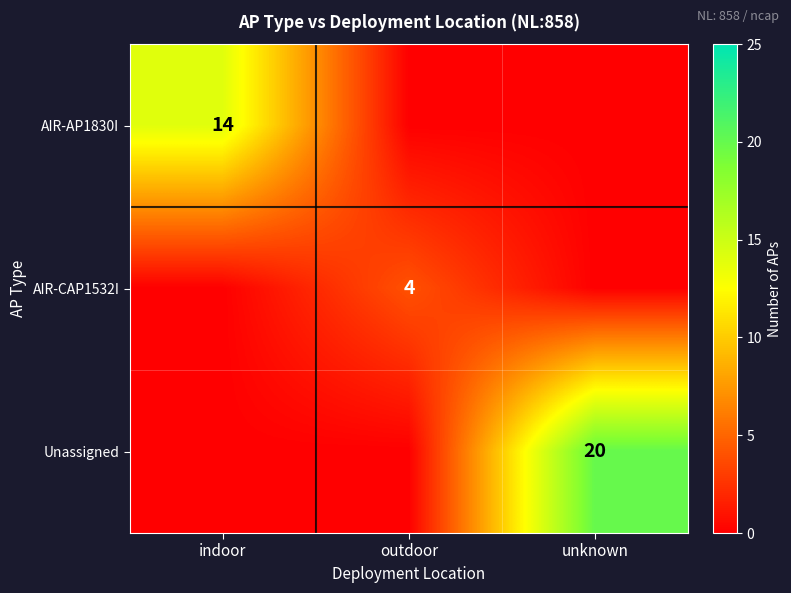

Between outdoor and indoor, which is larger?

indoor